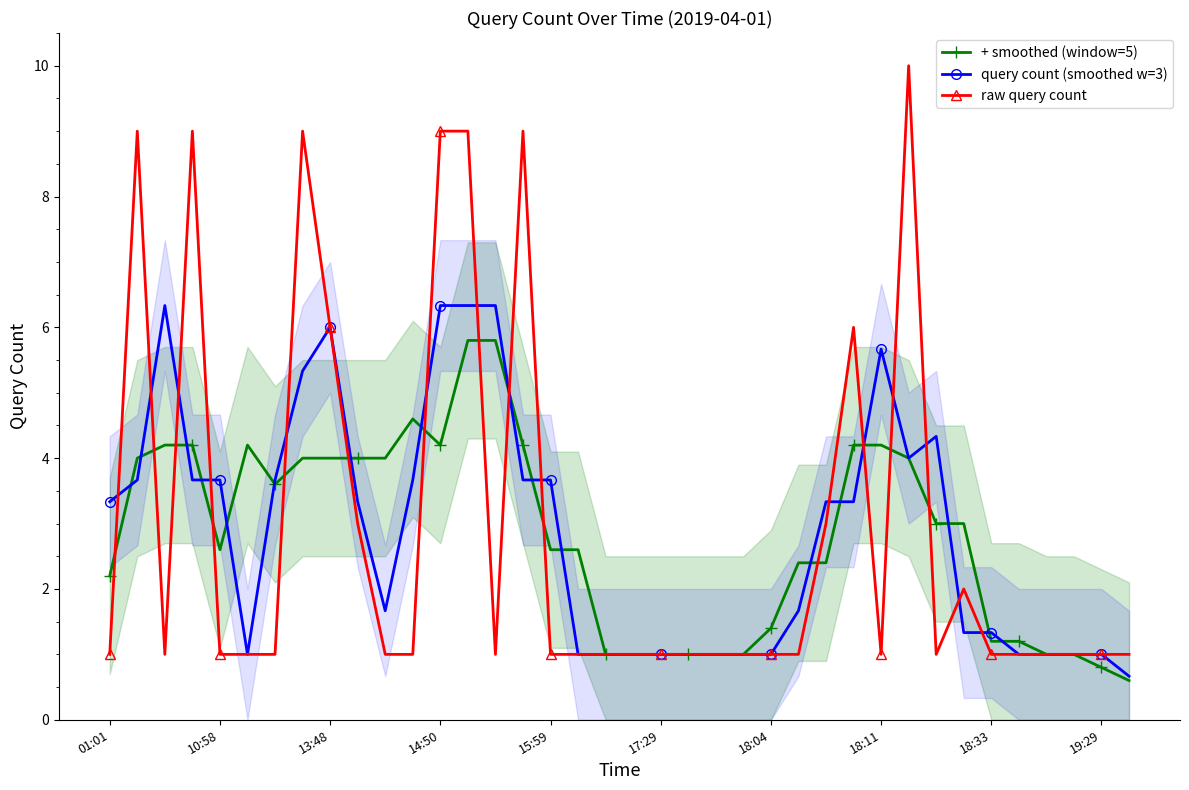

Does the chart have visible grid lines?

No